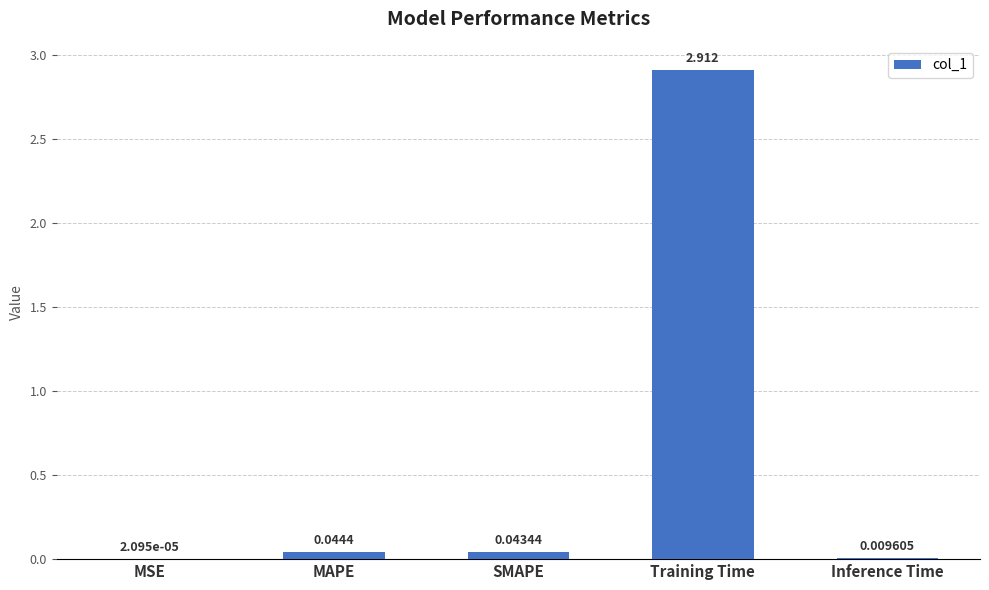

What is the change in value from Training Time to Inference Time?

-2.9